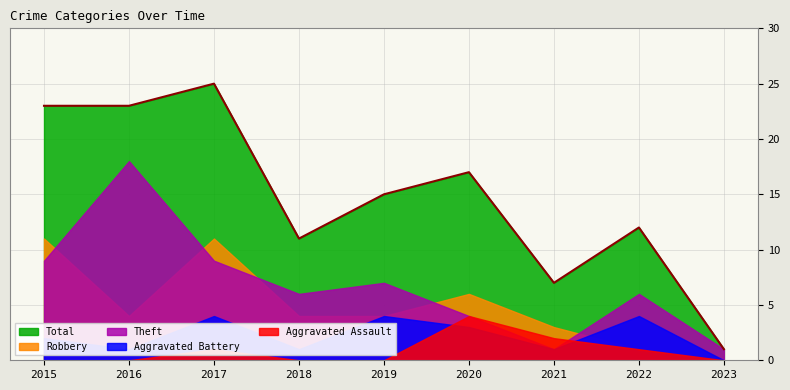

The value of Robbery at 2021 is 5. True or false?

False